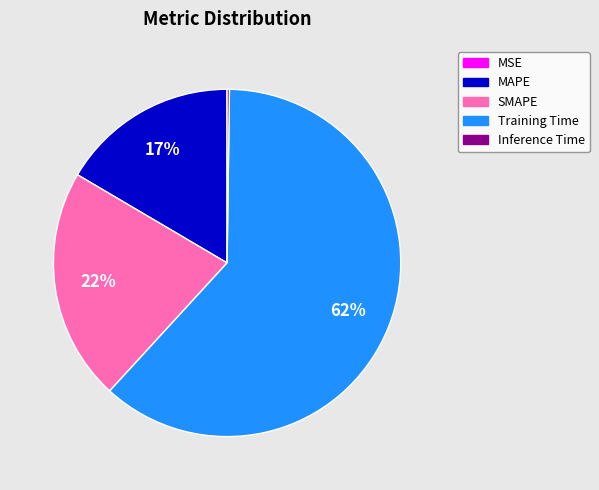

What is the largest slice in the pie chart?

Training Time